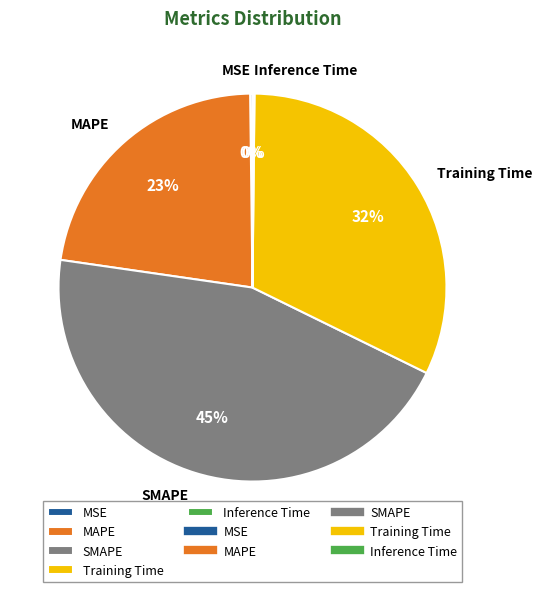

Combined, do SMAPE and Training Time account for over 50%?

Yes